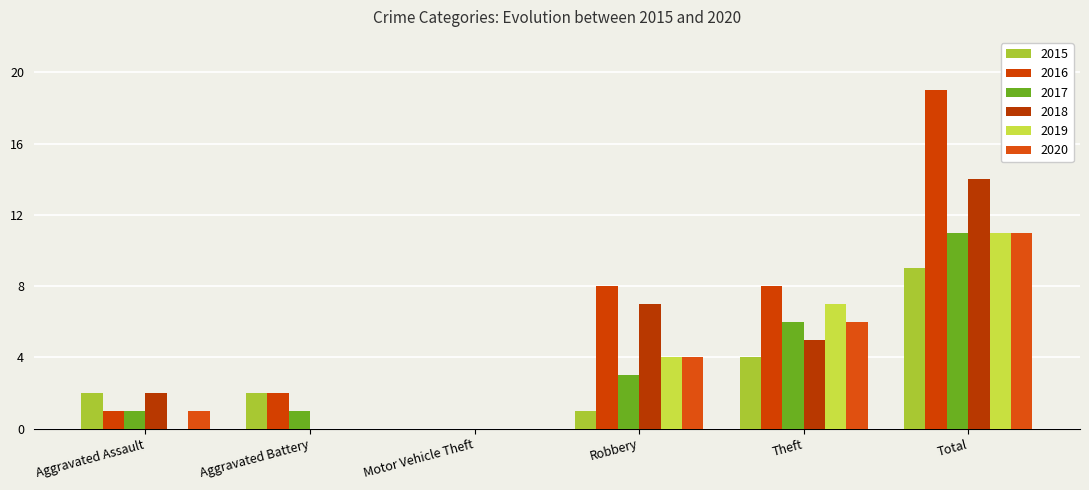

What is the difference between the 2018 values at Total and Robbery?

7